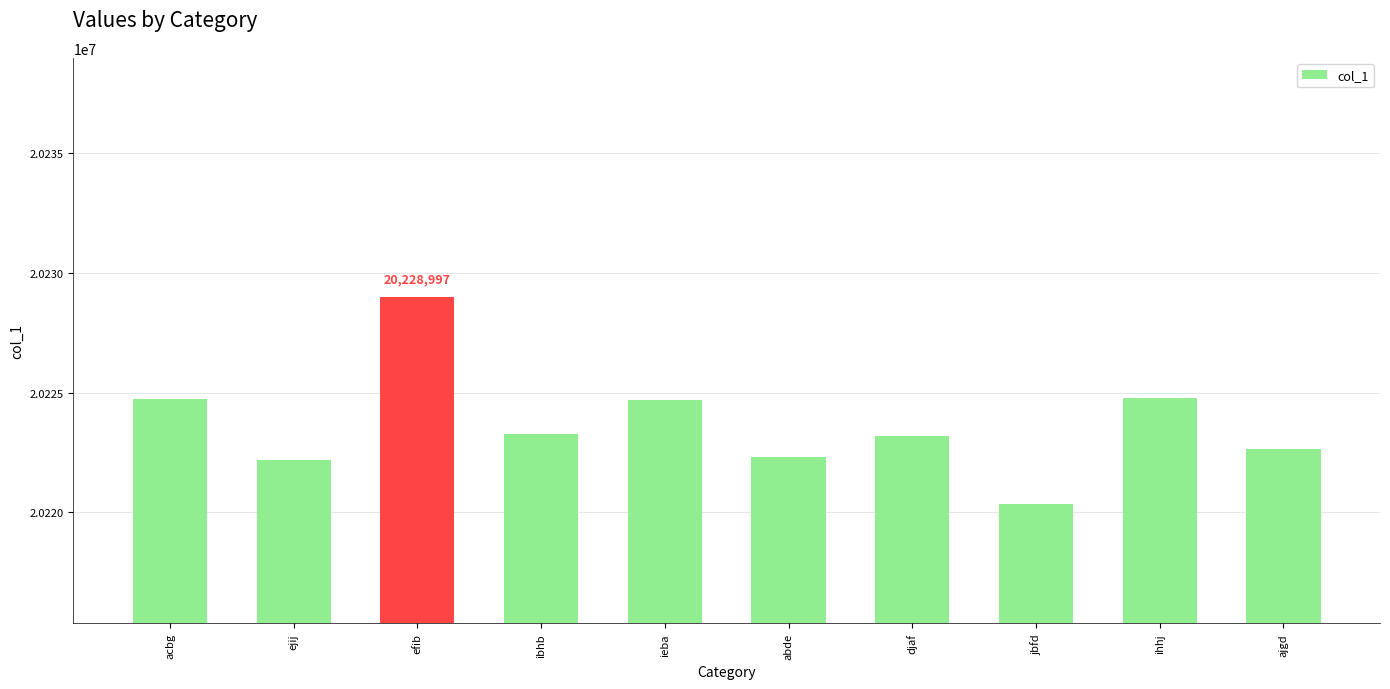

Which has a higher value, abde or acbg?

acbg